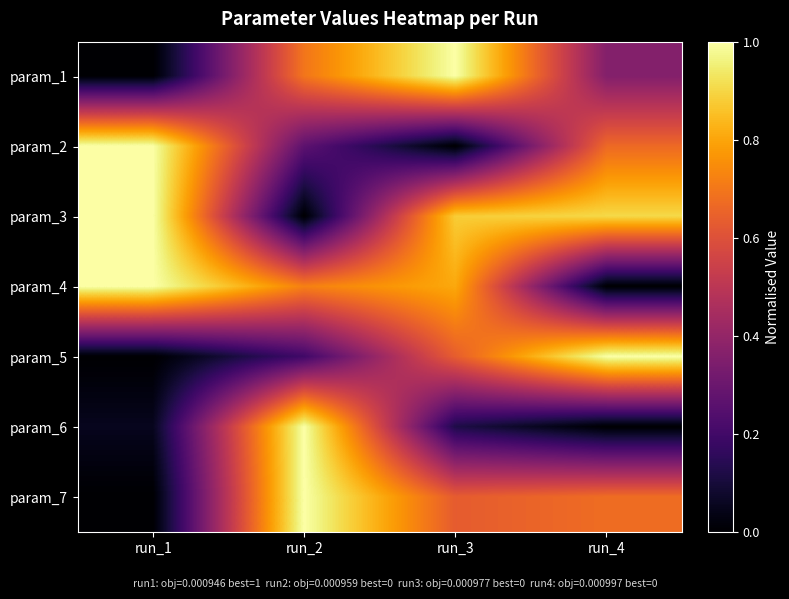

Reading left to right, transcribe all the data shown in this chart.

param_1: run_1=0.0	run_2=0.7	run_3=1.0	run_4=0.4
param_2: run_1=1.0	run_2=0.3	run_3=0.0	run_4=0.7
param_3: run_1=1.0	run_2=0.0	run_3=0.9	run_4=0.9
param_4: run_1=1.0	run_2=0.7	run_3=0.8	run_4=0.0
param_5: run_1=0.0	run_2=0.2	run_3=0.6	run_4=1.0
param_6: run_1=0.1	run_2=1.0	run_3=0.1	run_4=0.0
param_7: run_1=0.0	run_2=1.0	run_3=0.6	run_4=0.7